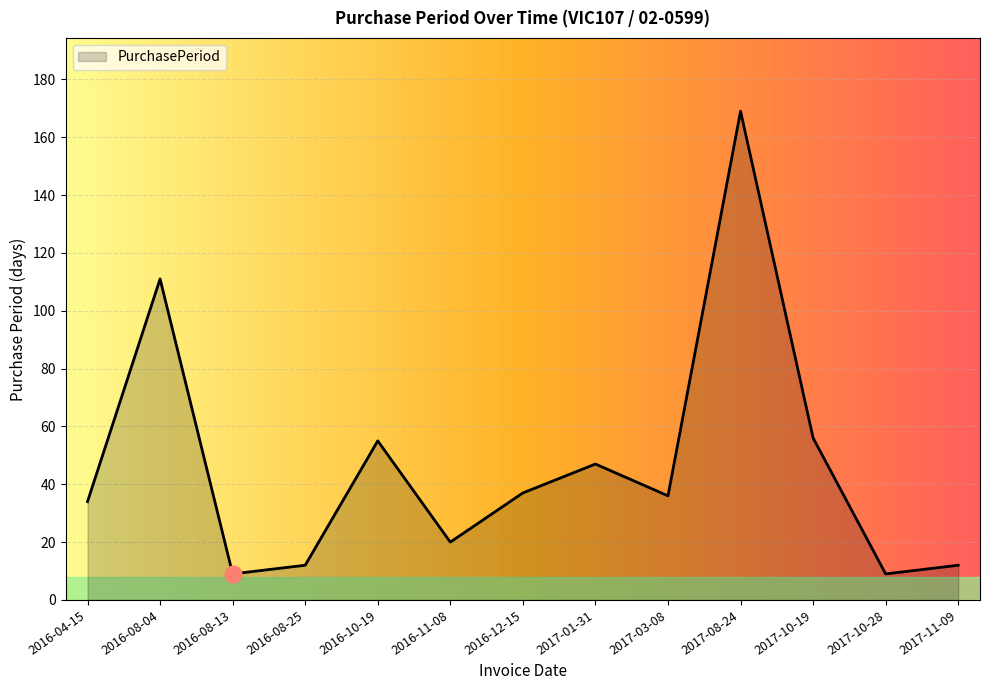

What is the minimum value shown in the chart?

9